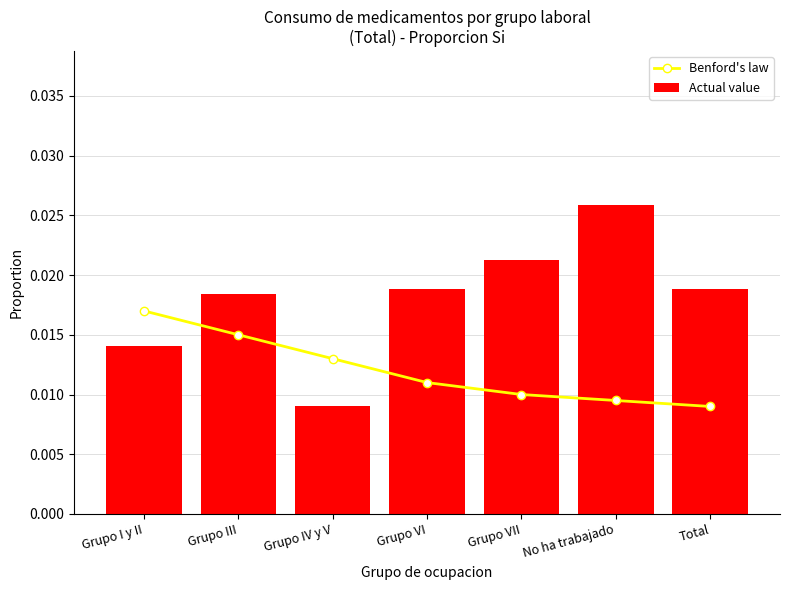

At which category does the chart reach its peak across all series?

No ha trabajado